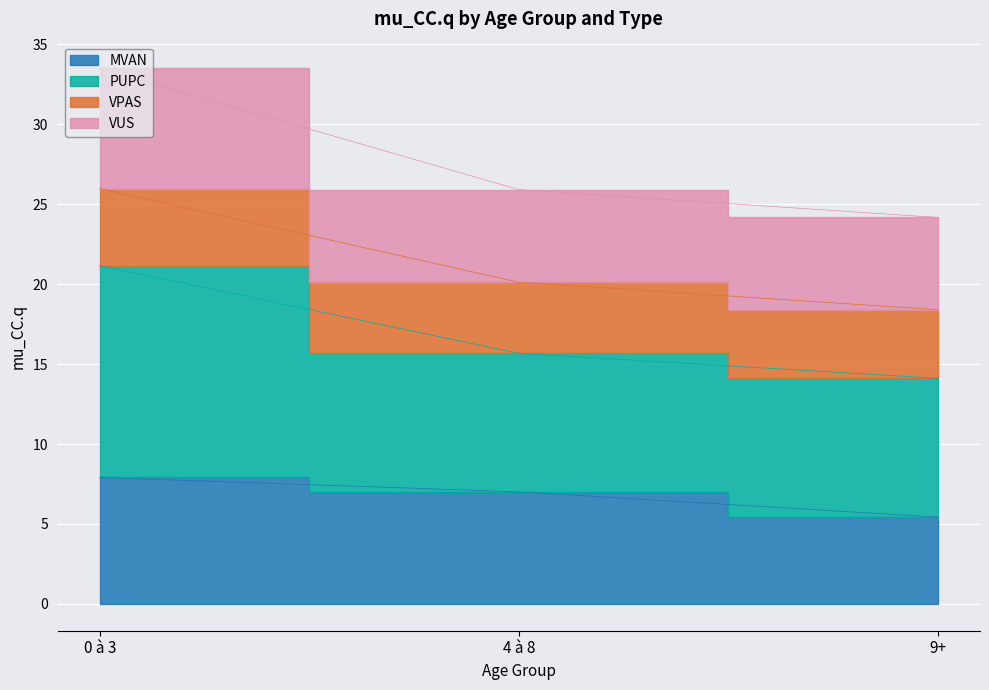

The value of MVAN at 0 à 3 is 2.1. True or false?

False